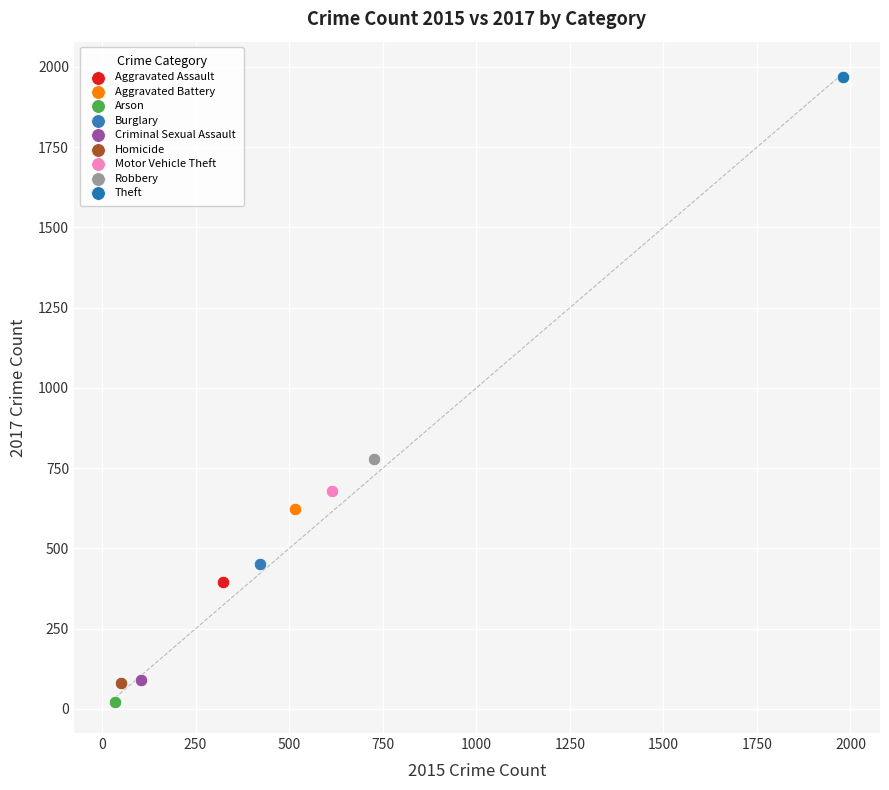

What are all the series names shown in the legend?

Aggravated Assault, Aggravated Battery, Arson, Burglary, Criminal Sexual Assault, Homicide, Motor Vehicle Theft, Robbery, Theft